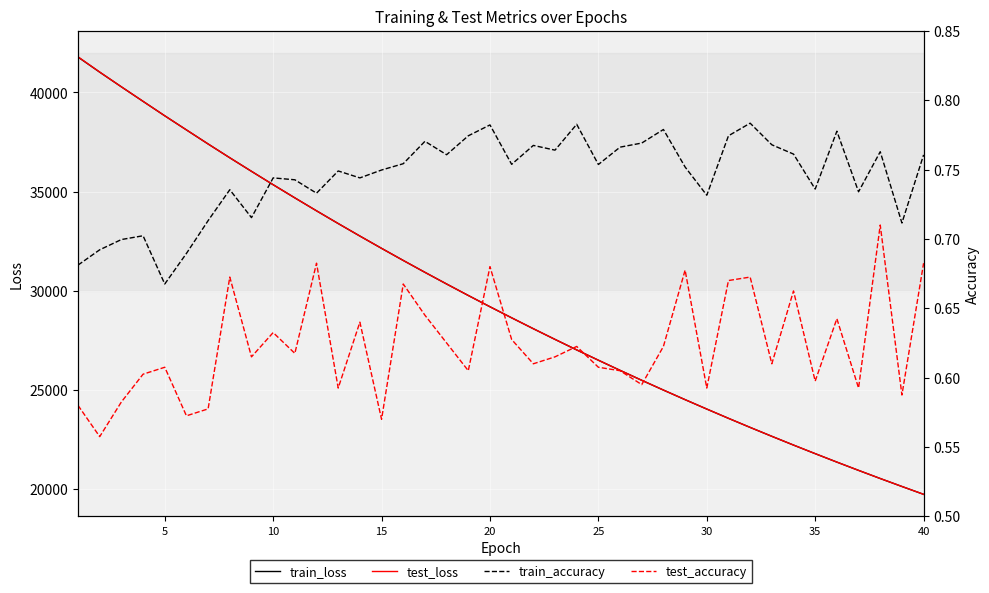

True or false: train_loss and test_accuracy cross at least once.

False